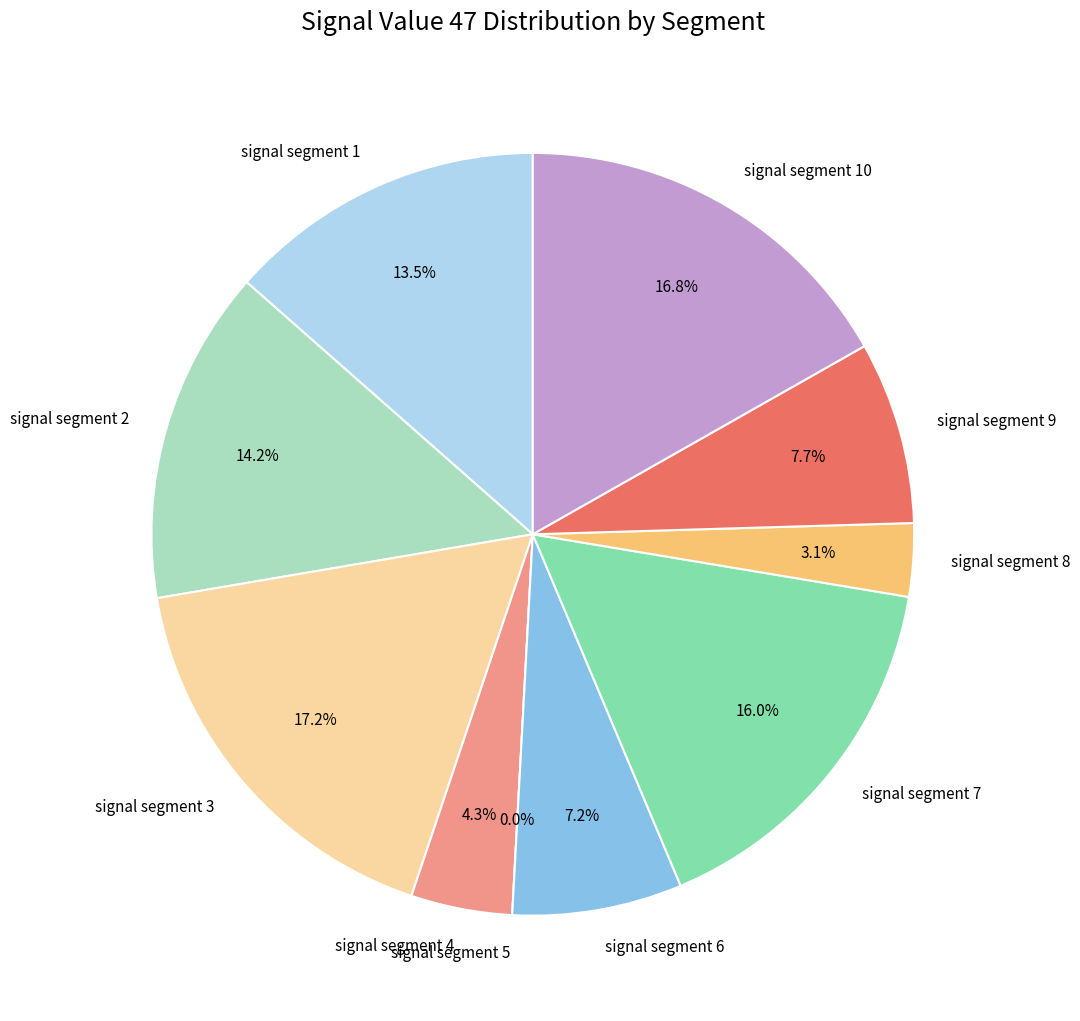

The signal segment 10 slice represents 31% of the pie. True or false?

False